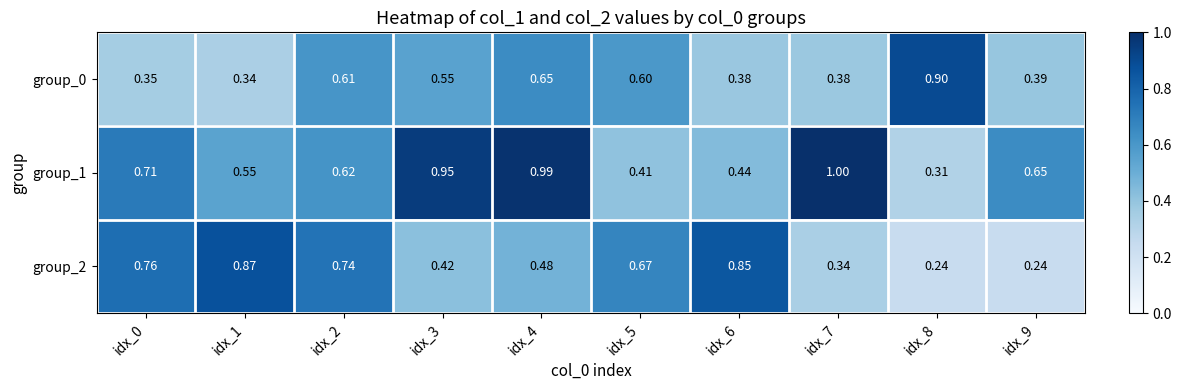

Which label corresponds to the largest value in the chart?

idx_7